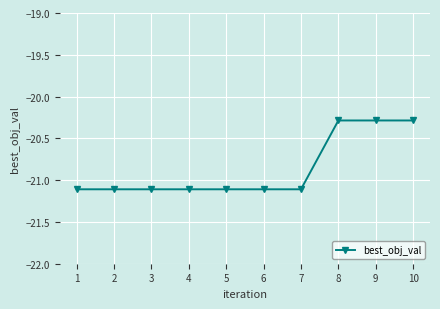

What is the value of the 5th point from the left?

-21.1